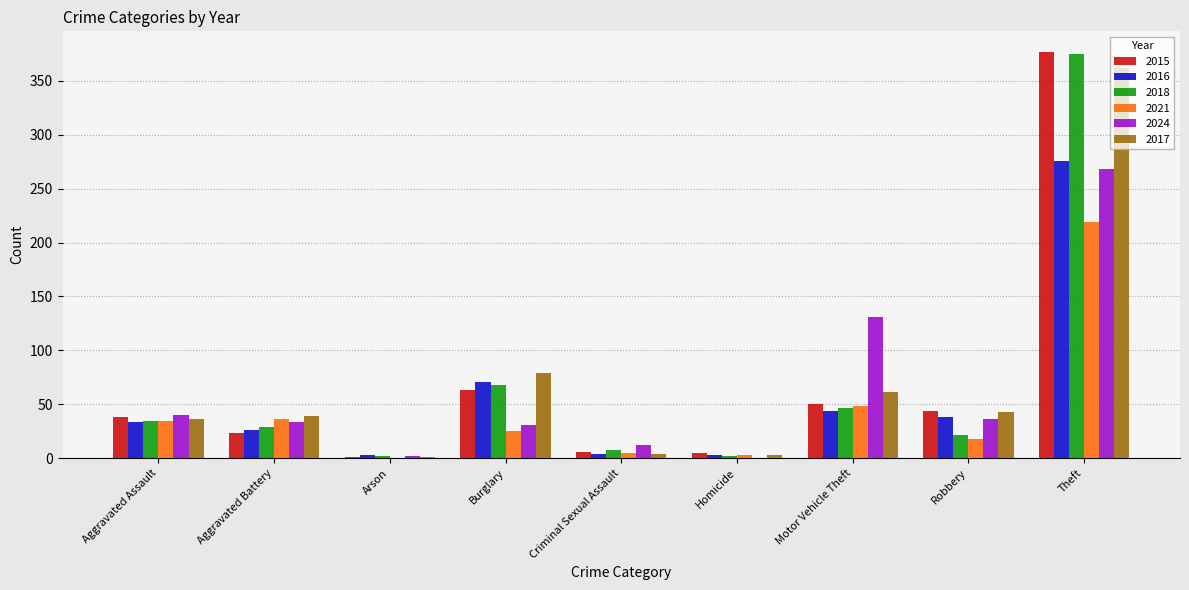

Read the 2016 value at Theft, to the nearest 50.

300